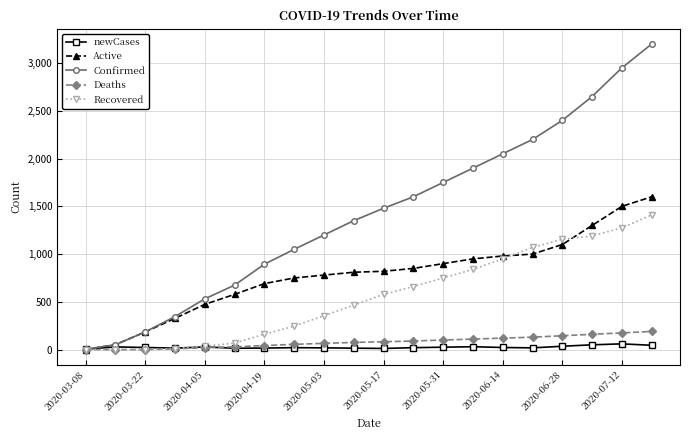

Which series has the largest total across all categories?

Confirmed